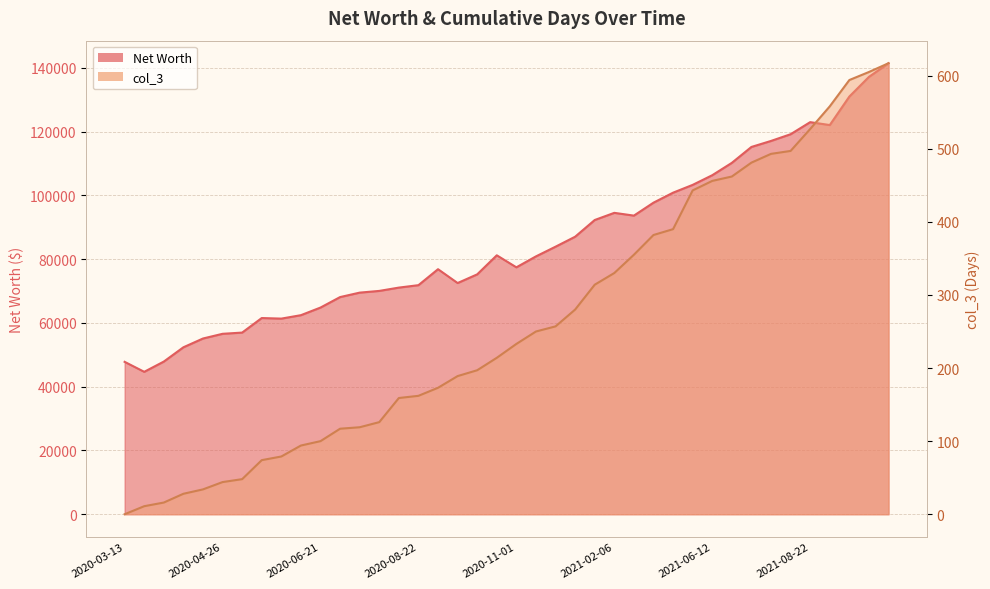

Reading left to right, what are all the values shown in this chart?

Net Worth: 47799.5	44674.0	47884.8	52367.8	55119.3	56595.1	56978.2	61541.1	61360.7	62438.2	64827.3	68115.6	69511.5	70050.0	71087.9	71850.9	76861.0	72518.8	75242.5	81217.1	77448.8	80880.3	83921.0	87049.9	92289.2	94536.3	93667.5	97728.1	100862.1	103308.1	106337.1	110216.1	115206.0	117092.0	119196.1	122985.4	122071.0	131013.6	137181.3	141467.7
col_3: 0.0	11.0	16.0	28.0	34.0	44.0	48.0	74.0	79.0	94.0	100.0	117.0	119.0	126.0	159.0	162.0	173.0	189.0	197.0	214.0	233.0	250.0	257.0	280.0	314.0	330.0	355.0	382.0	390.0	443.0	456.0	462.0	481.0	493.0	497.0	527.0	558.0	594.0	605.0	617.0